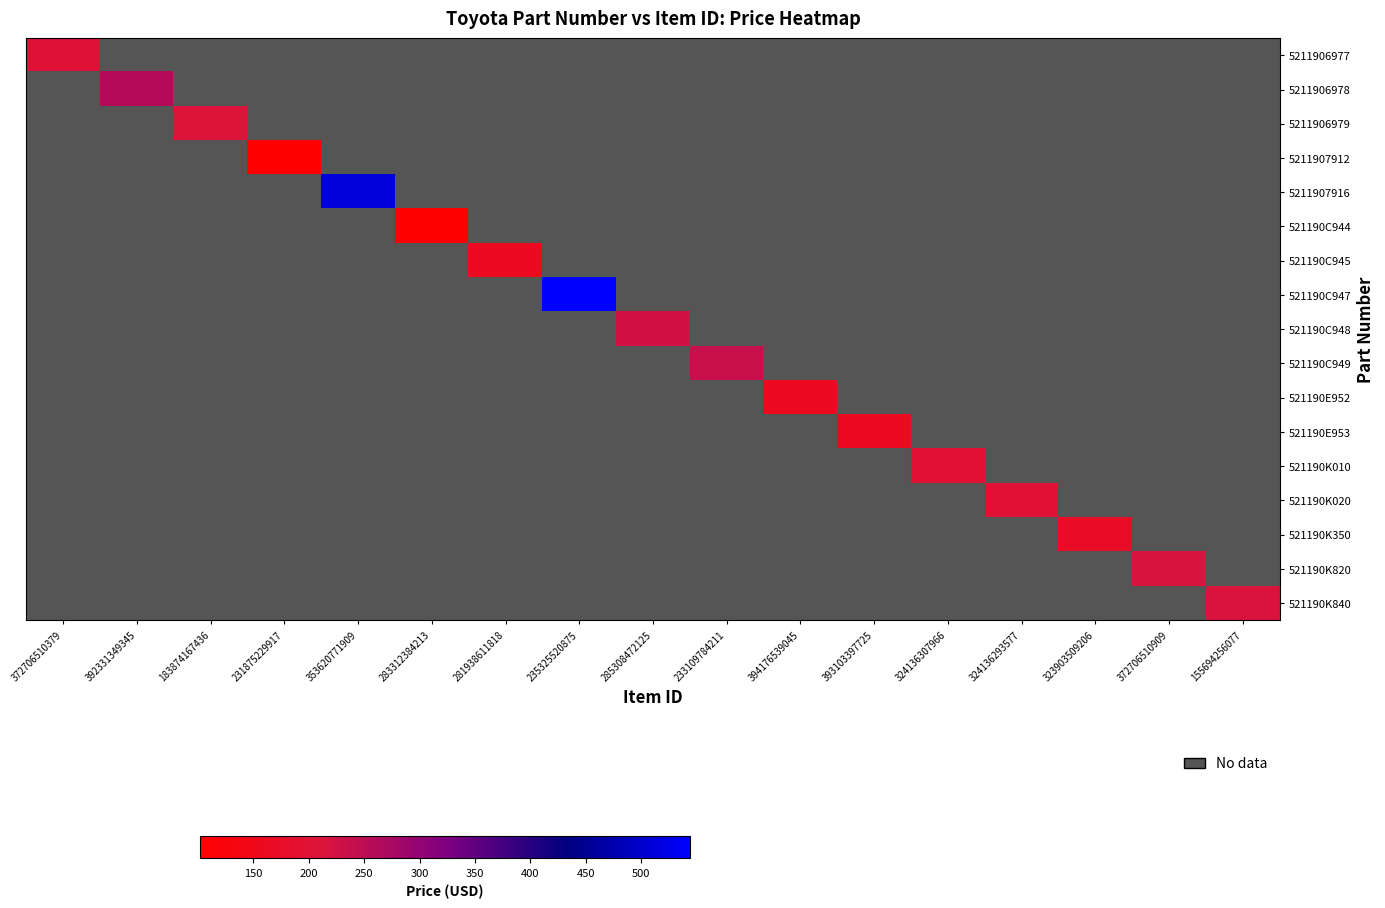

How many distinct data groups are displayed?

17